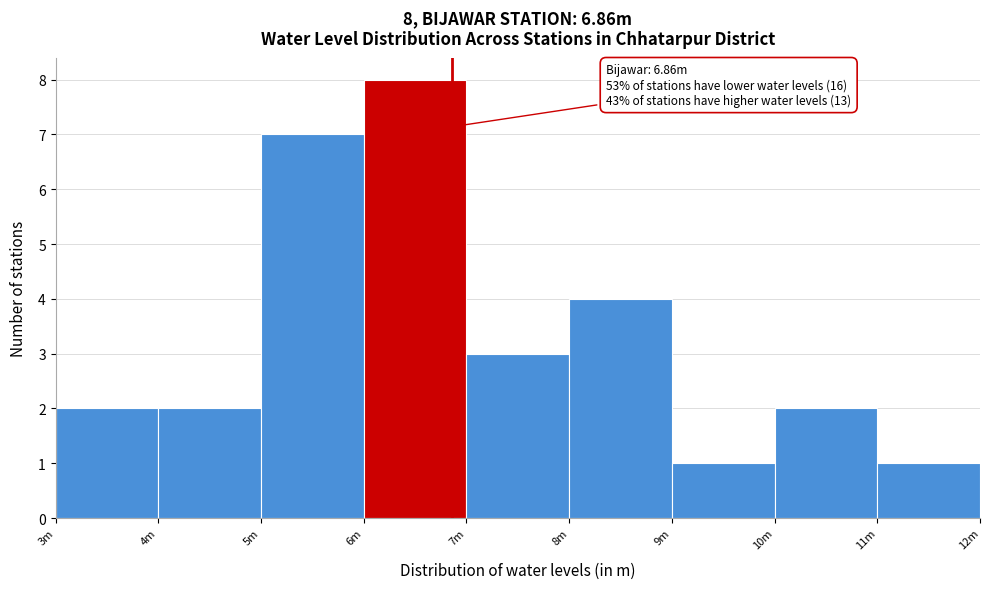

Reading left to right, transcribe all the data shown in this chart.

3m=2	4m=2	5m=7	6m=8	7m=3	8m=4	9m=1	10m=2	11m=1